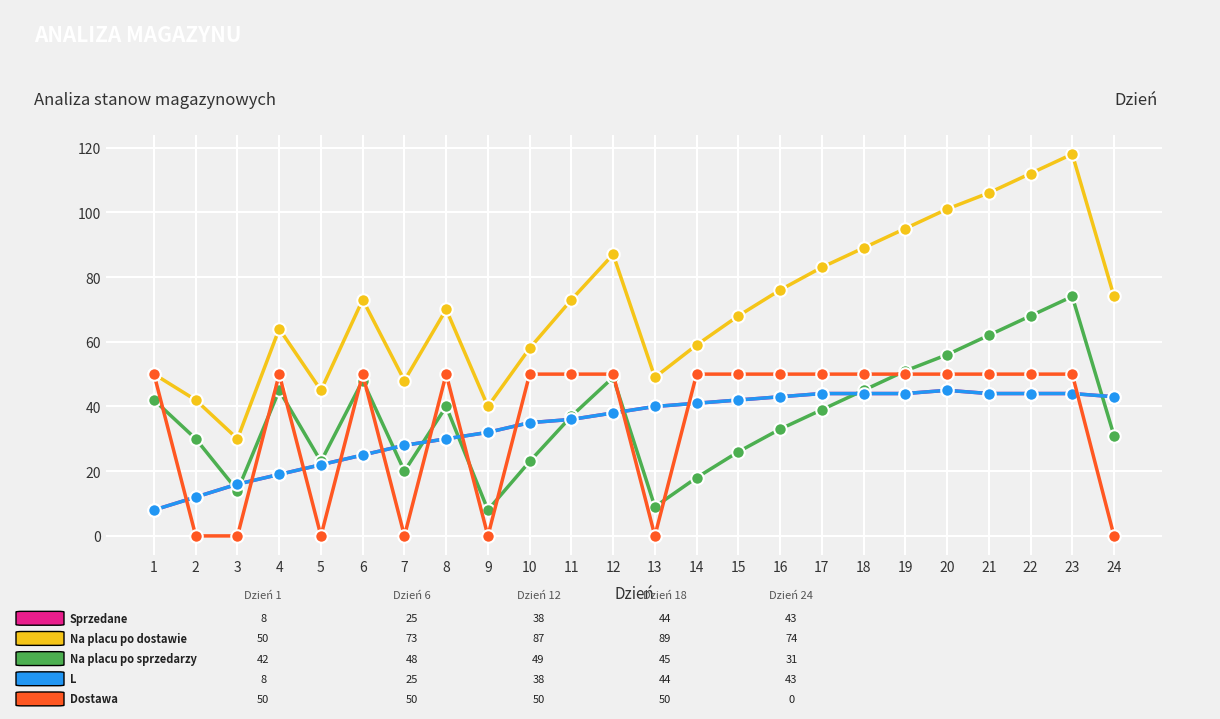

Does the chart have visible grid lines?

Yes